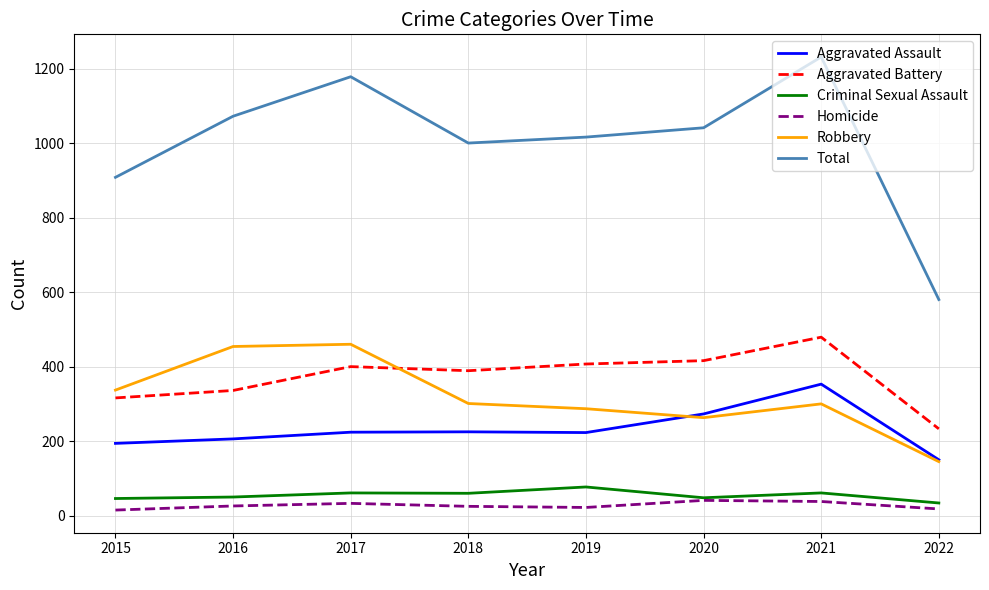

Is it true that Aggravated Assault equals 86 at 2015?

False